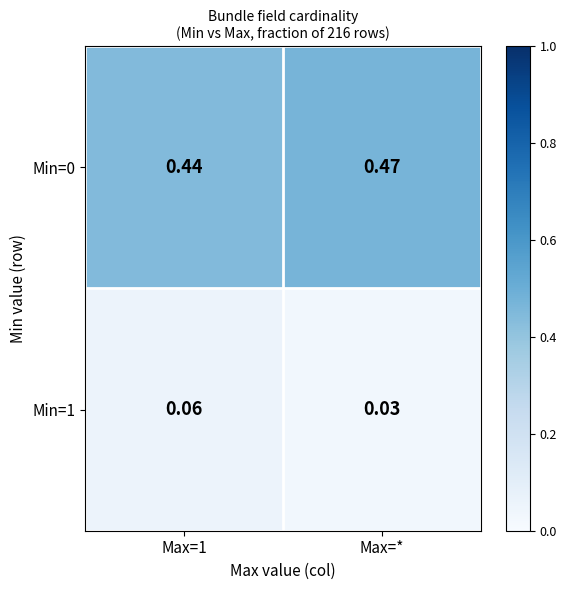

Is the value of Min=0 at Max=1 greater than the value of Min=1 at Max=*?

Yes